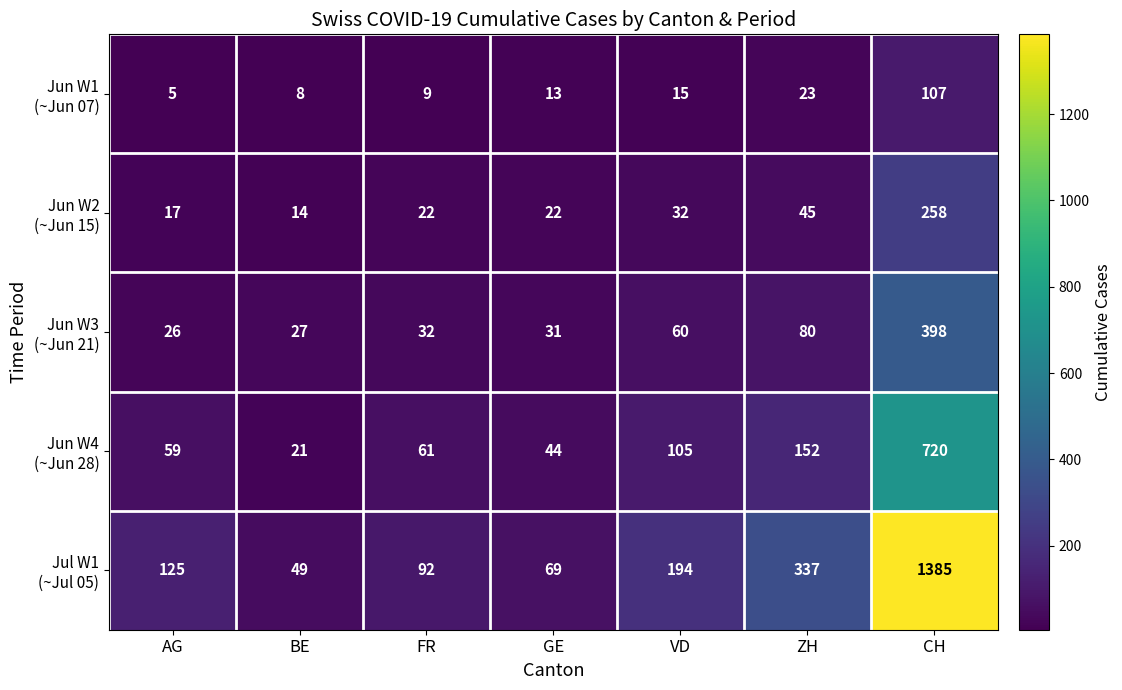

What is the difference between the highest and lowest values at GE?

56